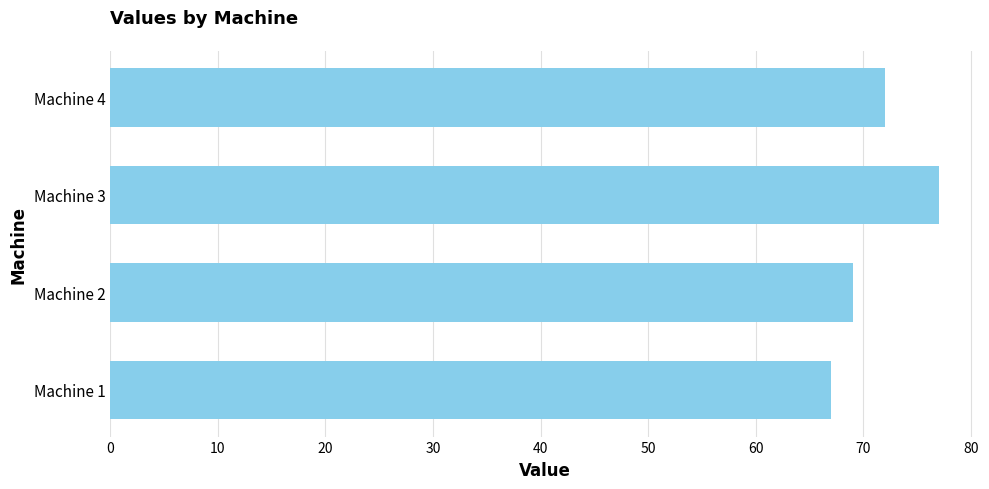

The chart shows a value of 37 at Machine 4. True or false?

False